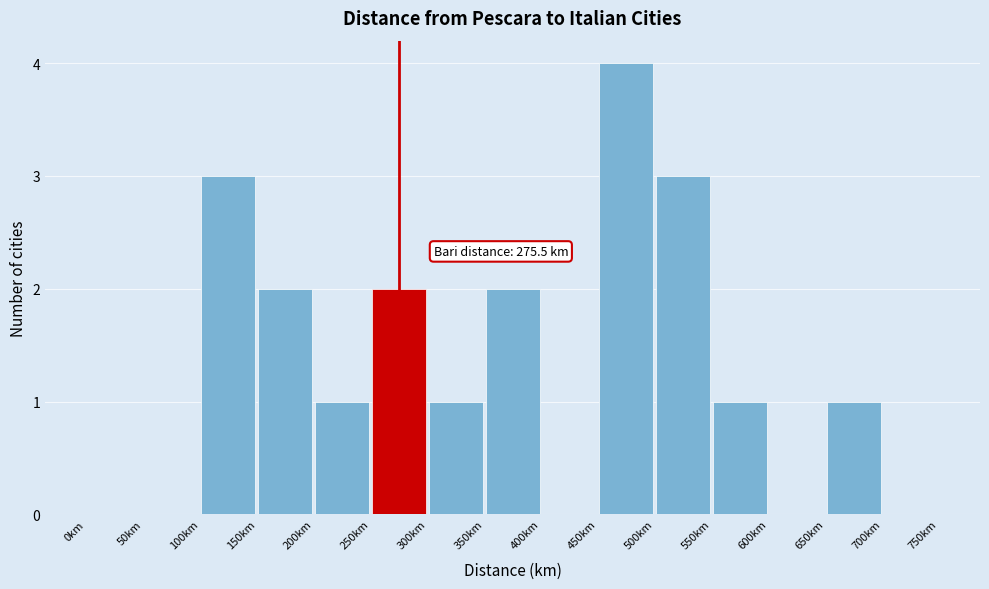

Which range on the x-axis has the tallest bar?

450 to 500